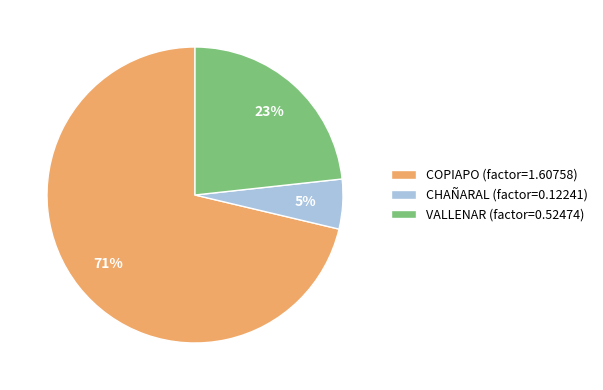

True or false: VALLENAR accounts for 11% of the total.

False